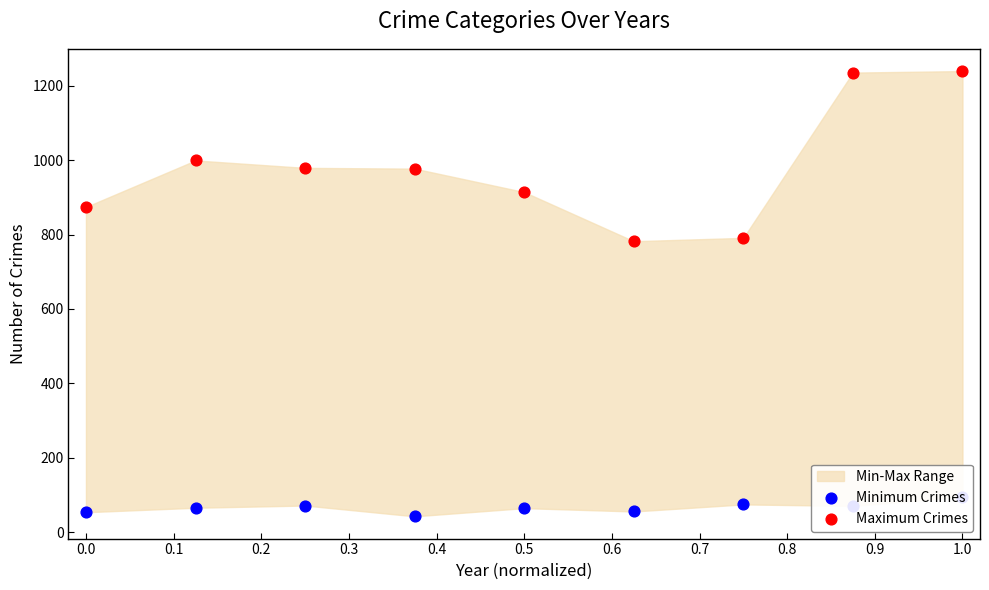

Which series contains the lowest Y value?

Minimum Crimes